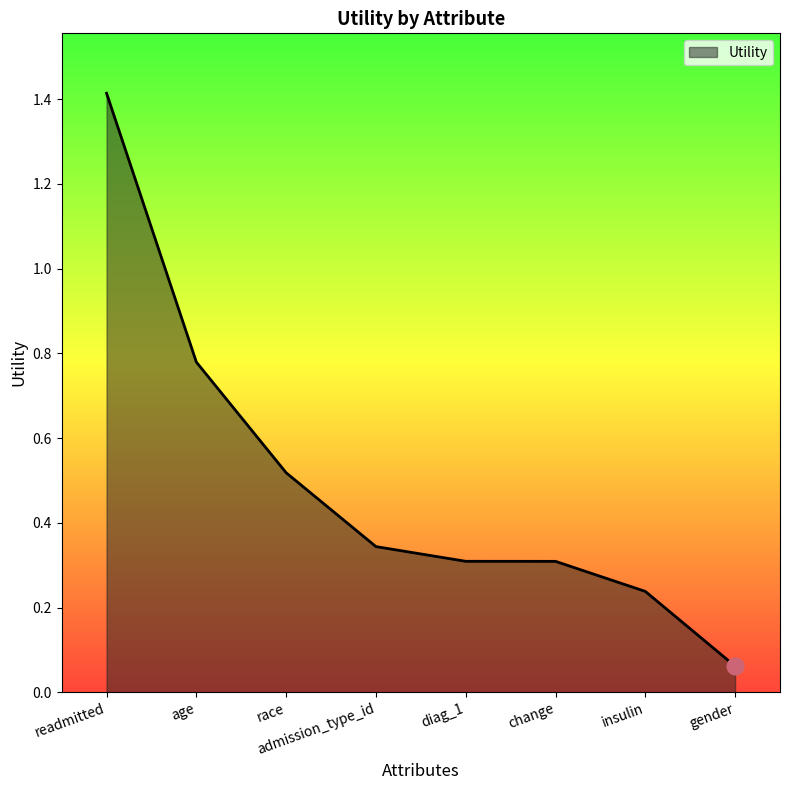

What is the change in value from age to gender?

-0.7